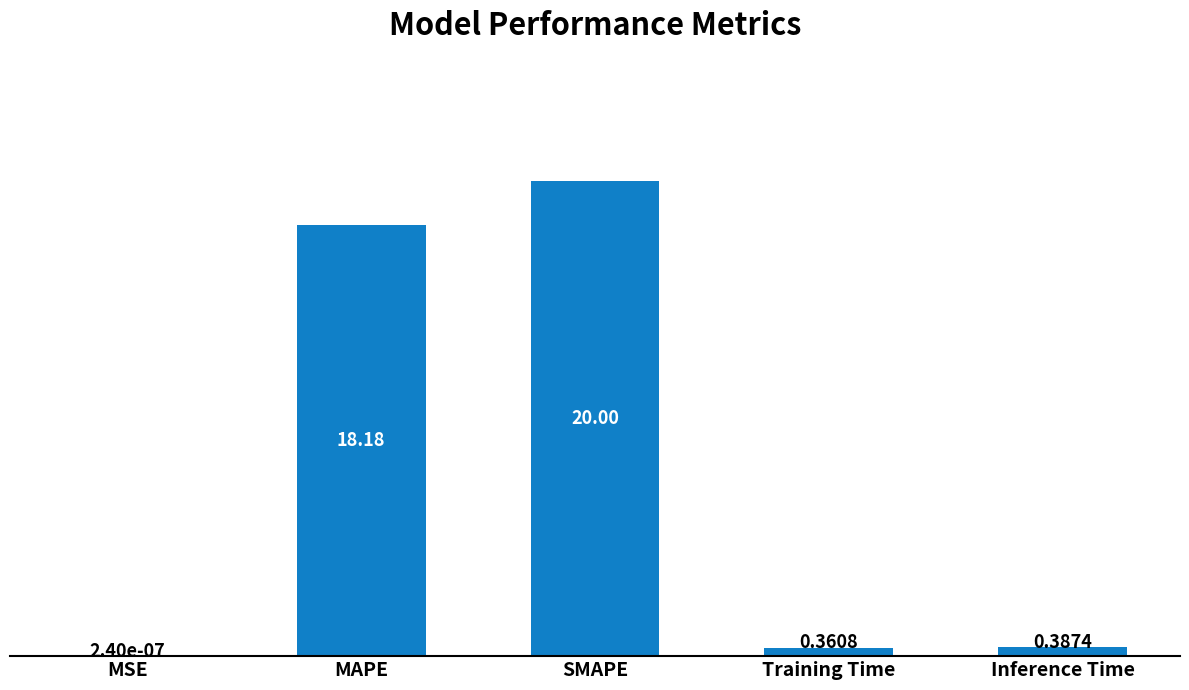

What is the greatest value displayed?

20.0